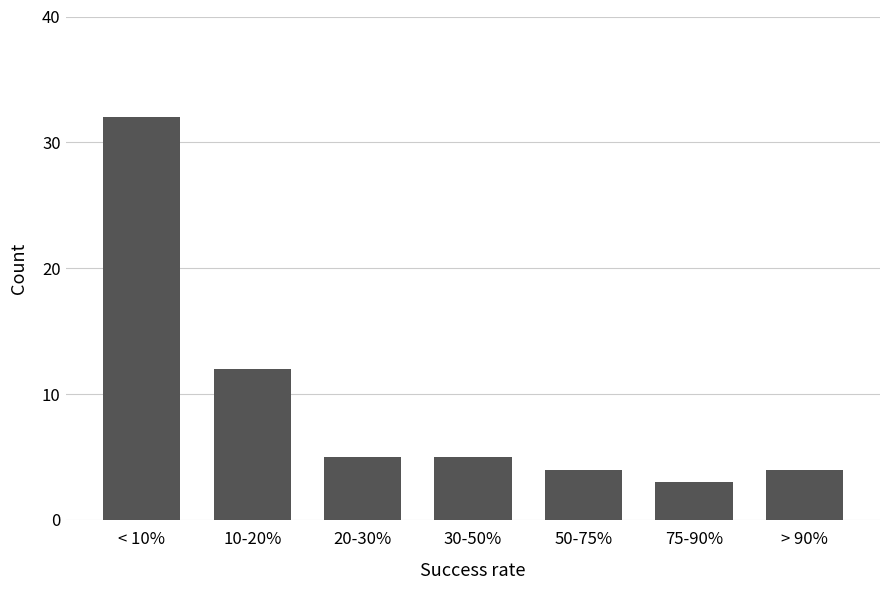

Reading left to right, what are all the values shown in this chart?

< 10%=32	10-20%=12	20-30%=5	30-50%=5	50-75%=4	75-90%=3	> 90%=4